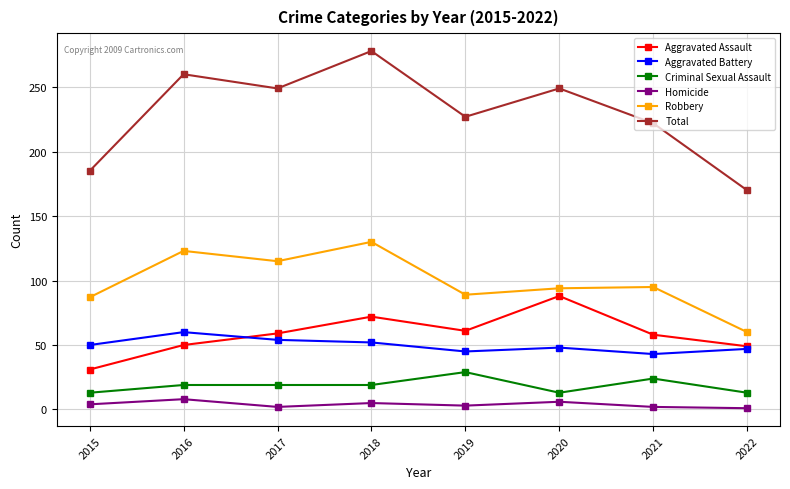

How many values in the Homicide series are below 4?

4